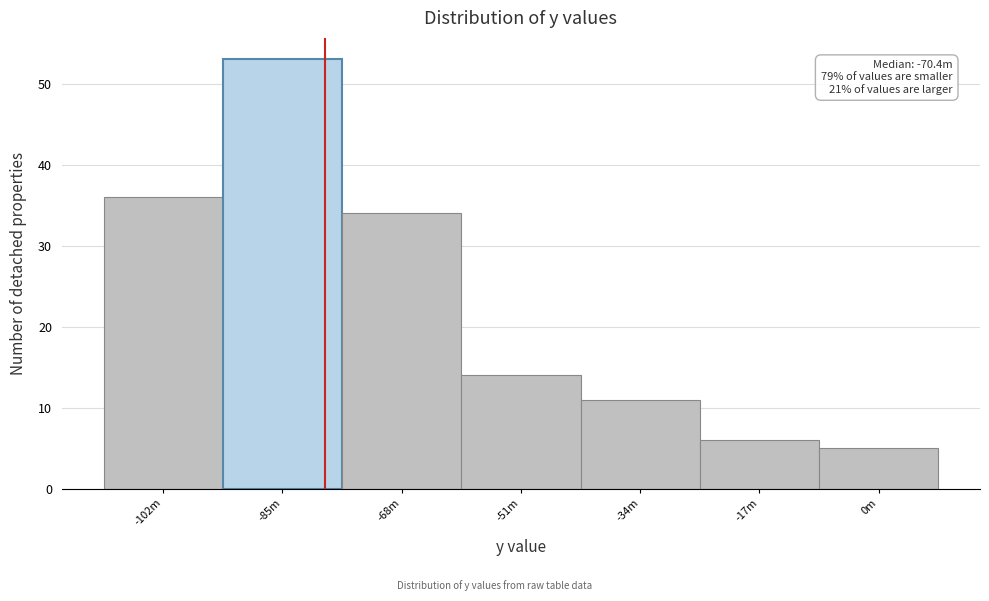

Reading right to left, transcribe all the data shown in this chart.

5	6	11	14	34	53	36